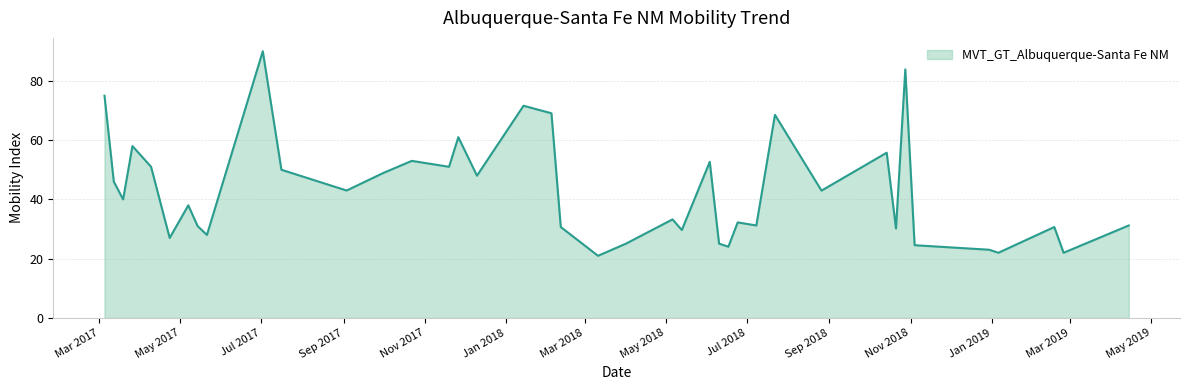

What is the maximum value shown in the chart?

90.0